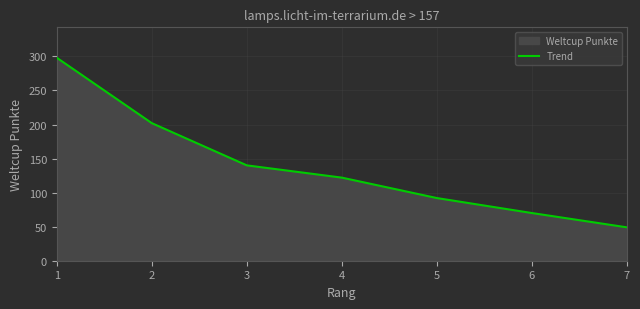

Which category has the lowest value across all series?

7